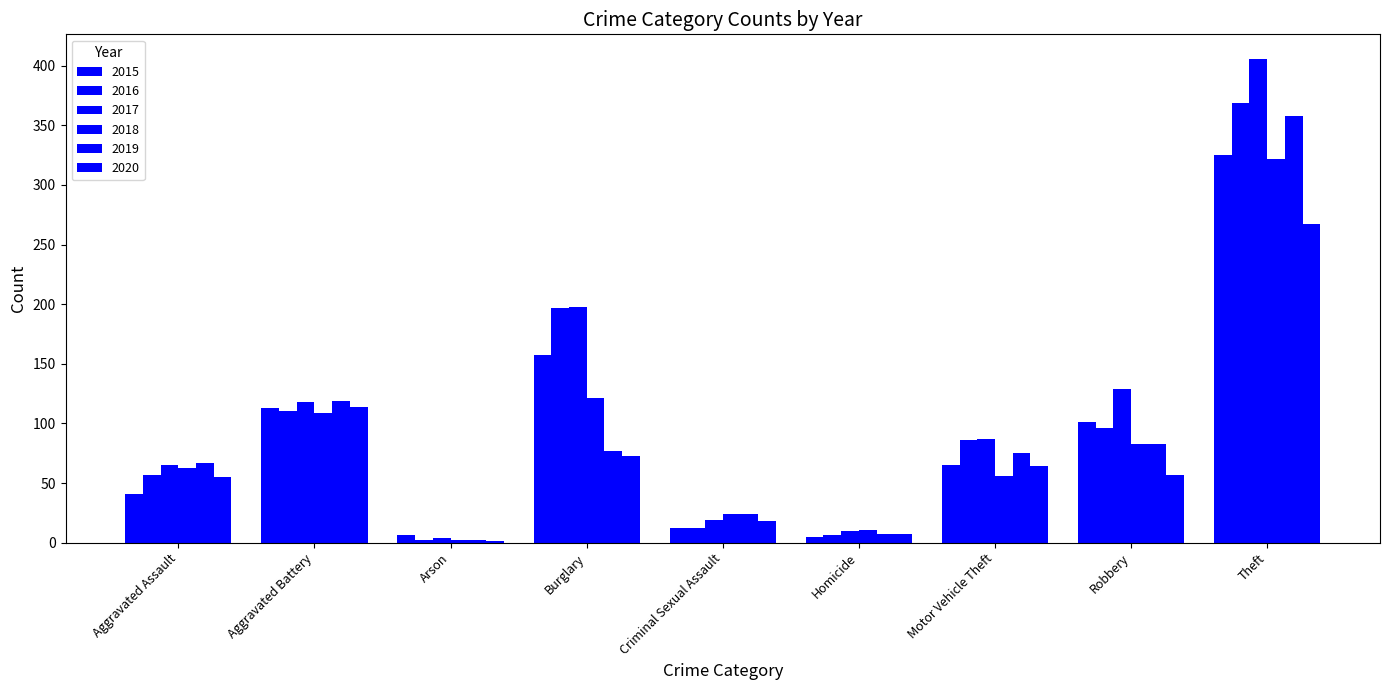

What is the spread (max minus min) of values at Robbery?

72